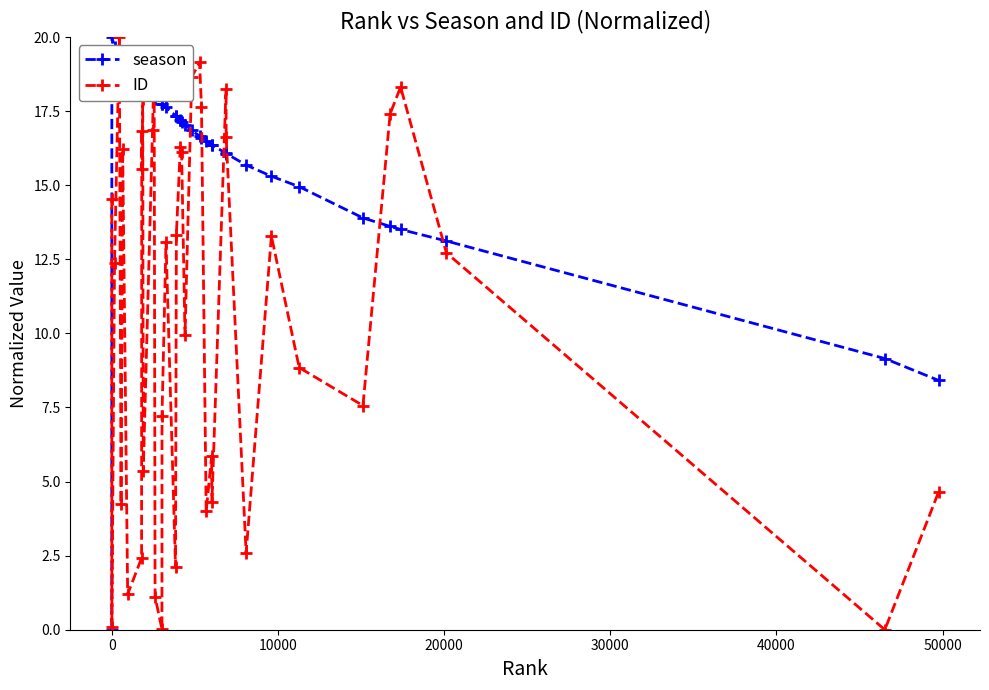

How many data points in ID are less than 13?

20